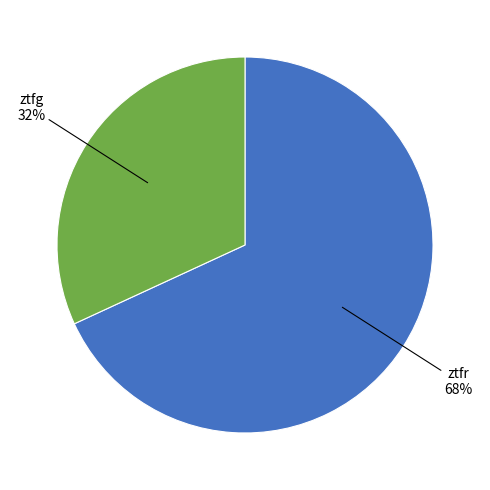

Is there any slice that represents more than half of the pie?

Yes